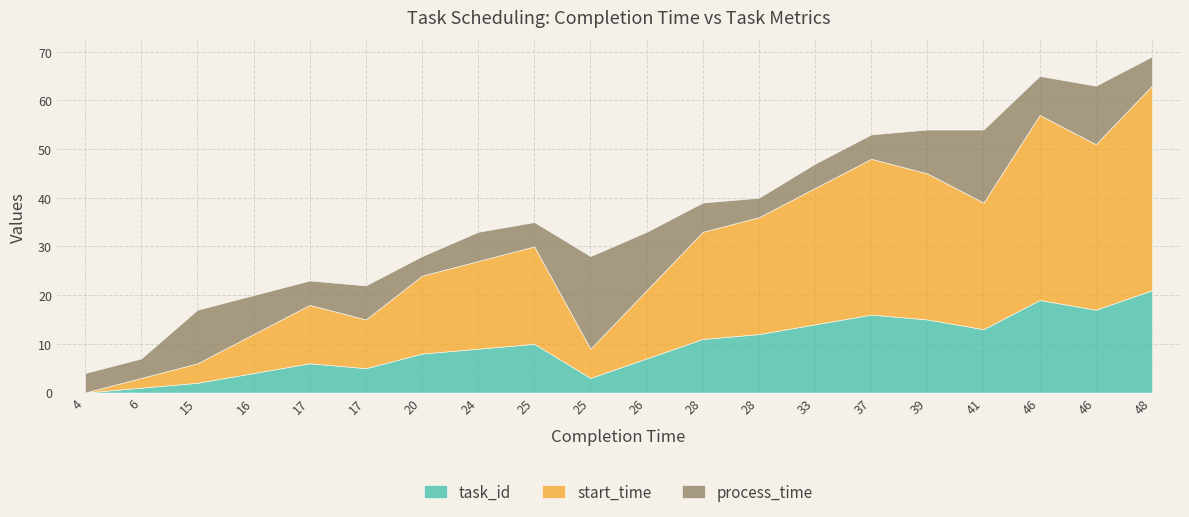

Is it true that process_time equals 3 at 37?

False